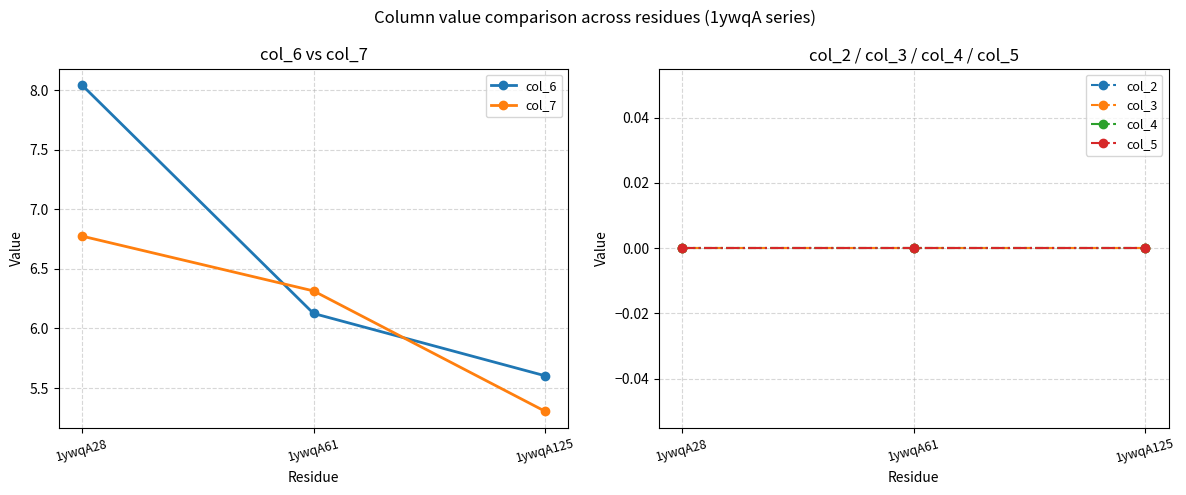

True or false: col_7 has a value of 9.2 at 1ywqA125.

False